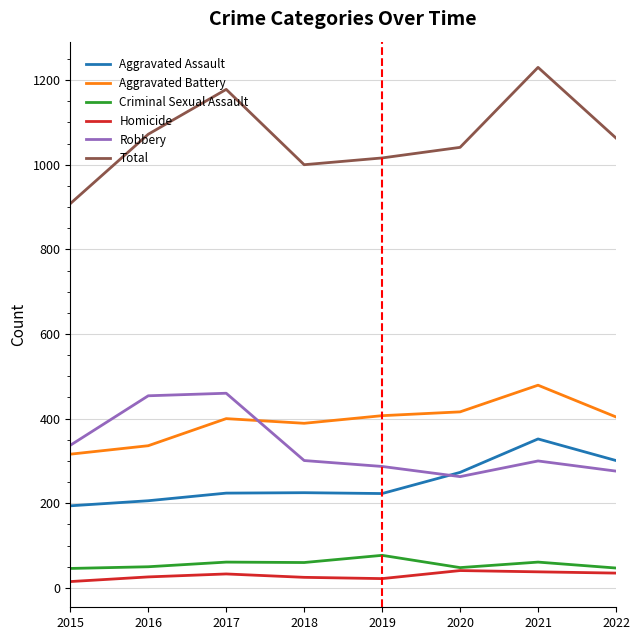

True or false: Homicide and Robbery cross at least once.

False